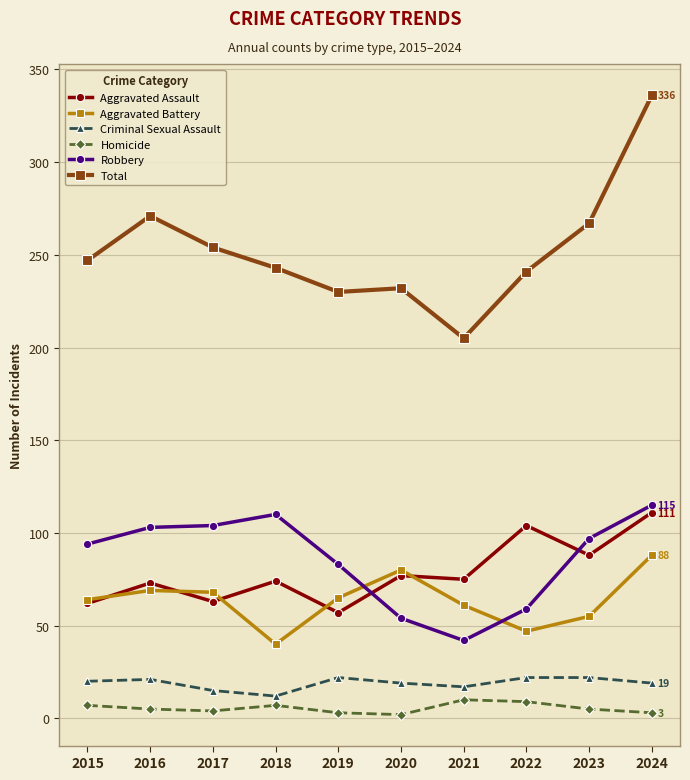

True or false: Homicide and Robbery cross at least once.

False